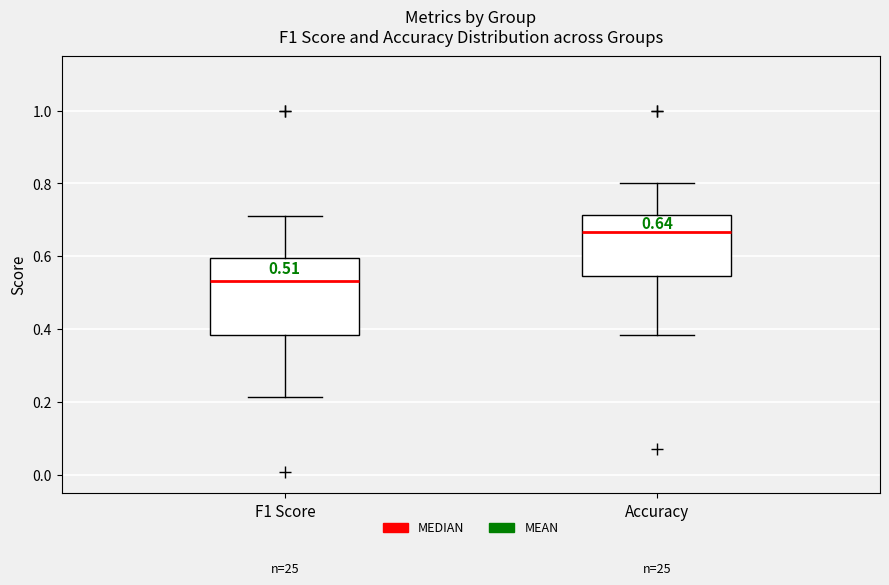

Comparing the boxes themselves (not the whiskers), which one is the tallest?

F1 Score